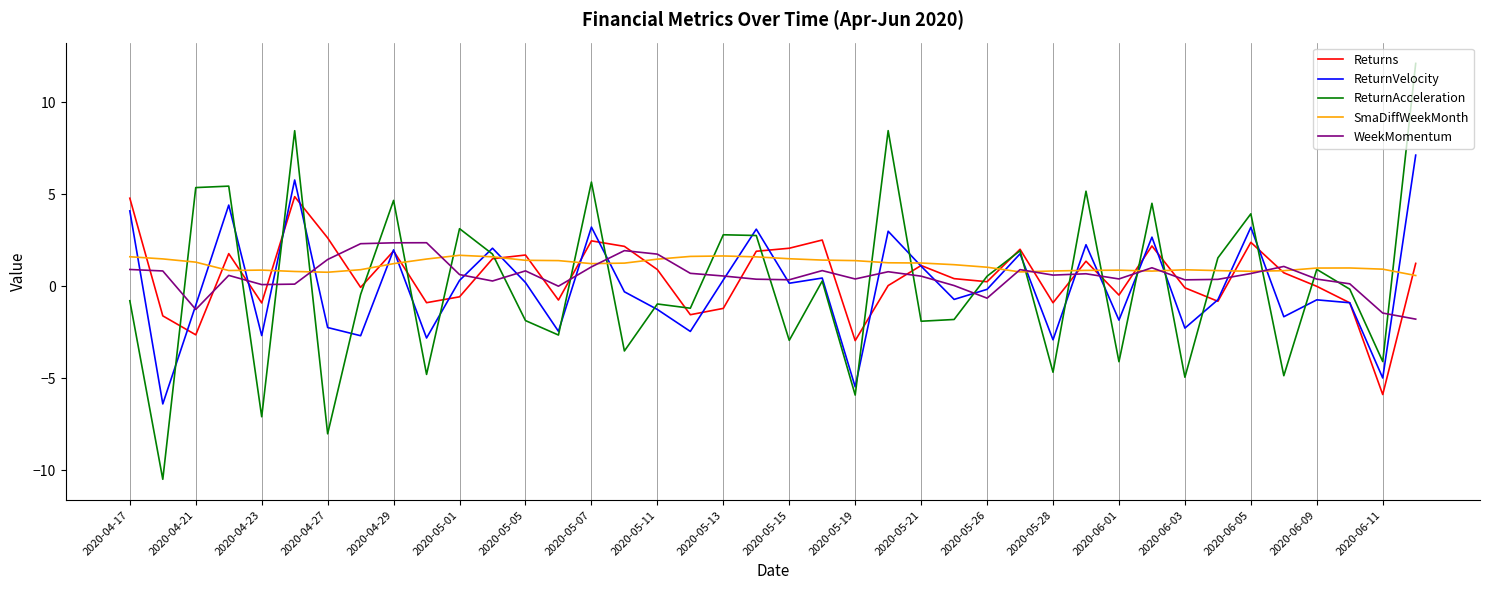

What is the minimum value shown in the chart?

-10.5